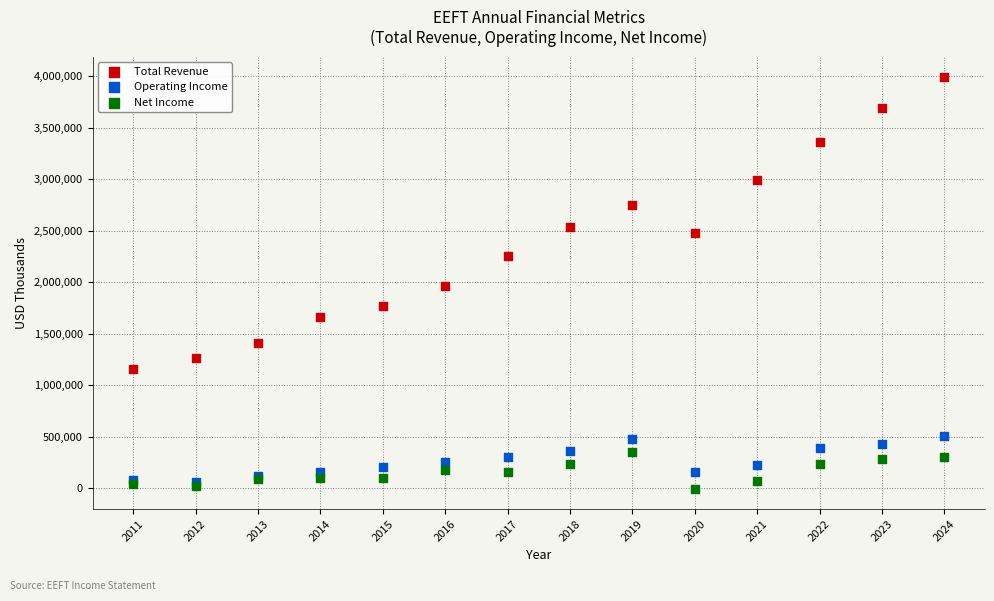

Which series reaches the minimum Y coordinate?

Net Income